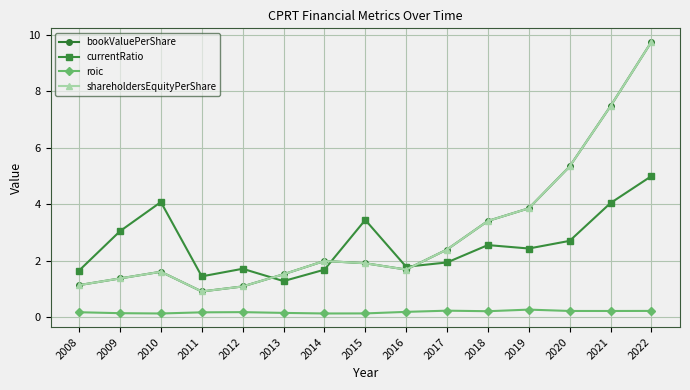

True or false: currentRatio has more than 2 interior local peaks.

True